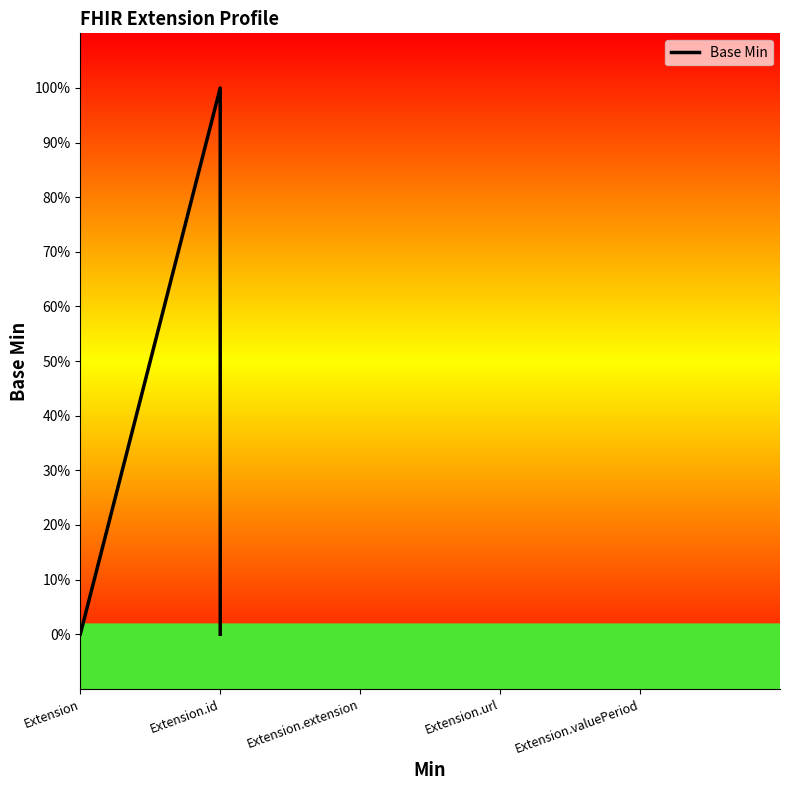

What is the change in value from Extension.id to Extension.url?

+1